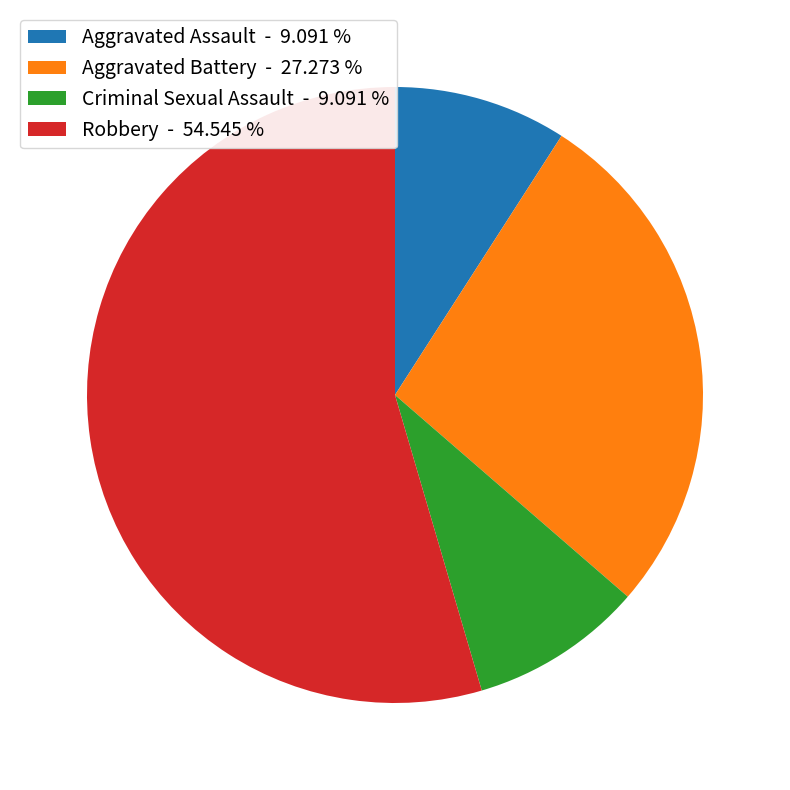

The Robbery slice represents 55% of the pie. True or false?

True